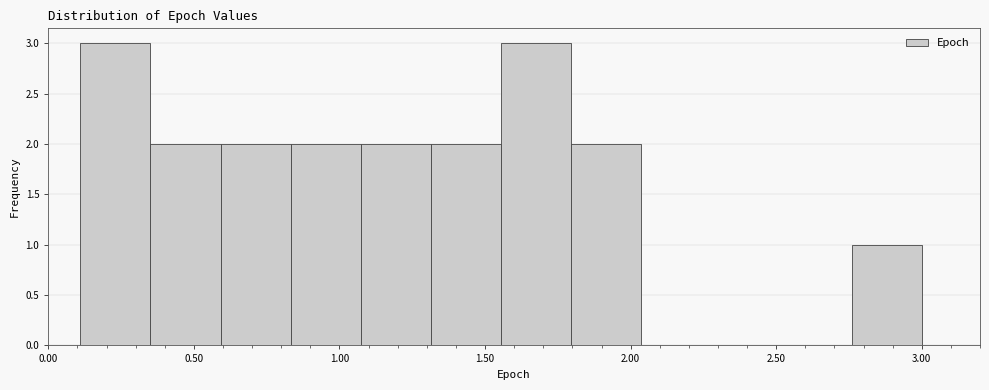

Reading left to right, transcribe this chart: for each bar, give the range it covers on the x-axis and its height. Neither the bar edges nor the heights are printed on the chart, so give them approximately, as read against the axes.

0.10 to 0.35: 3
0.35 to 0.60: 2
0.60 to 0.85: 2
0.85 to 1.05: 2
1.05 to 1.30: 2
1.30 to 1.55: 2
1.55 to 1.80: 3
1.80 to 2.05: 2
2.05 to 2.30: 0
2.30 to 2.50: 0
2.50 to 2.75: 0
2.75 to 3.00: 1